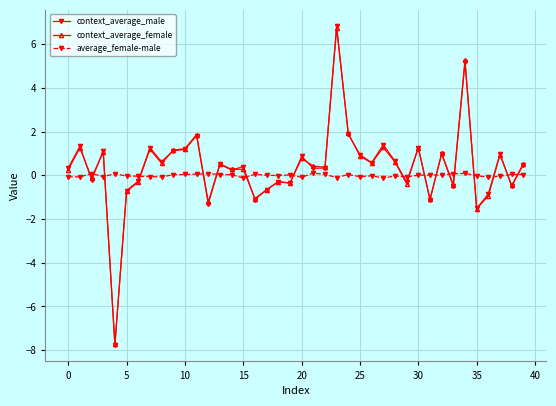

What is the minimum value shown in the chart?

-7.8